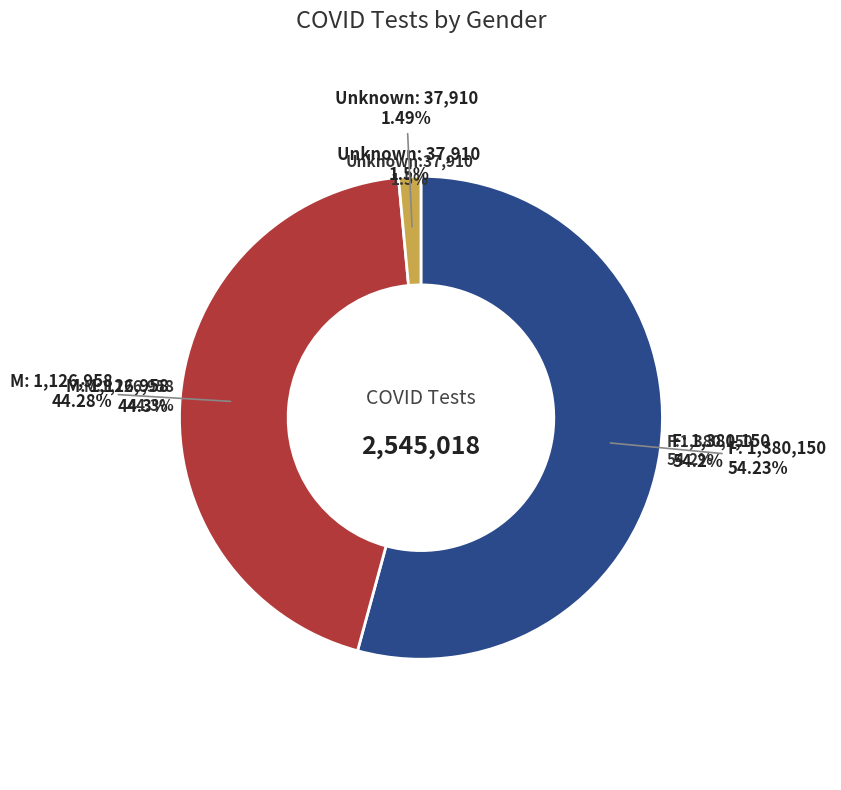

Which category has the biggest portion of the pie?

F